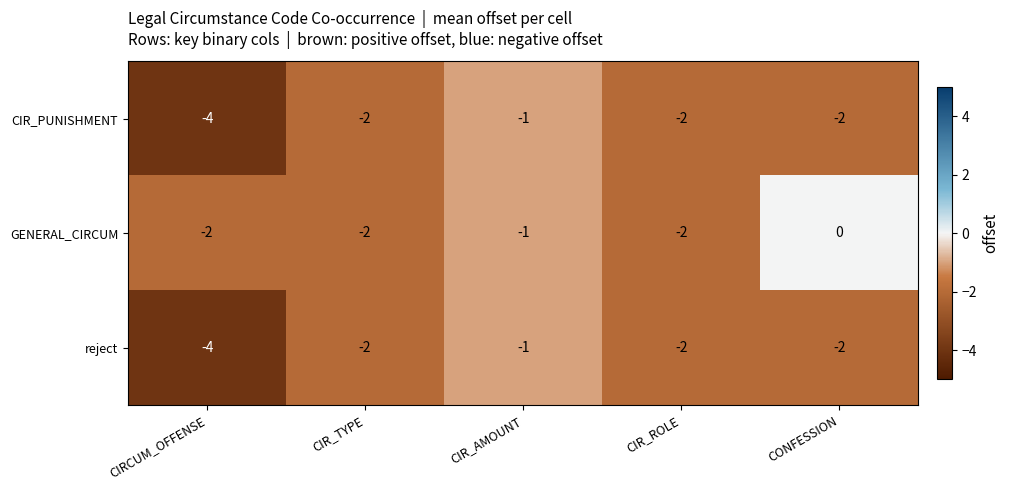

Which label corresponds to the largest value in the chart?

CONFESSION